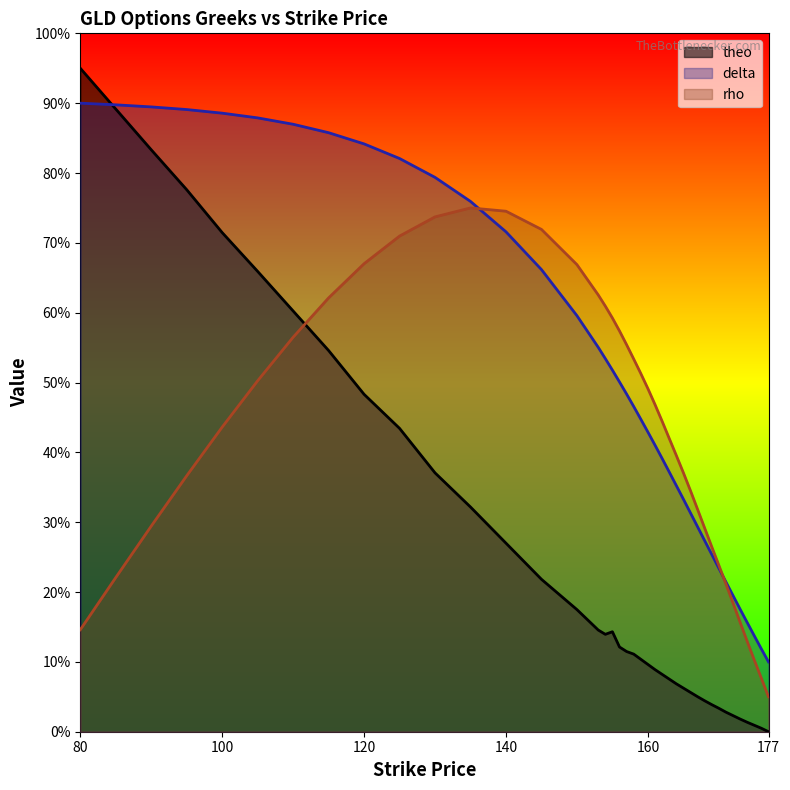

What value does the rho series have at 157?

55.4